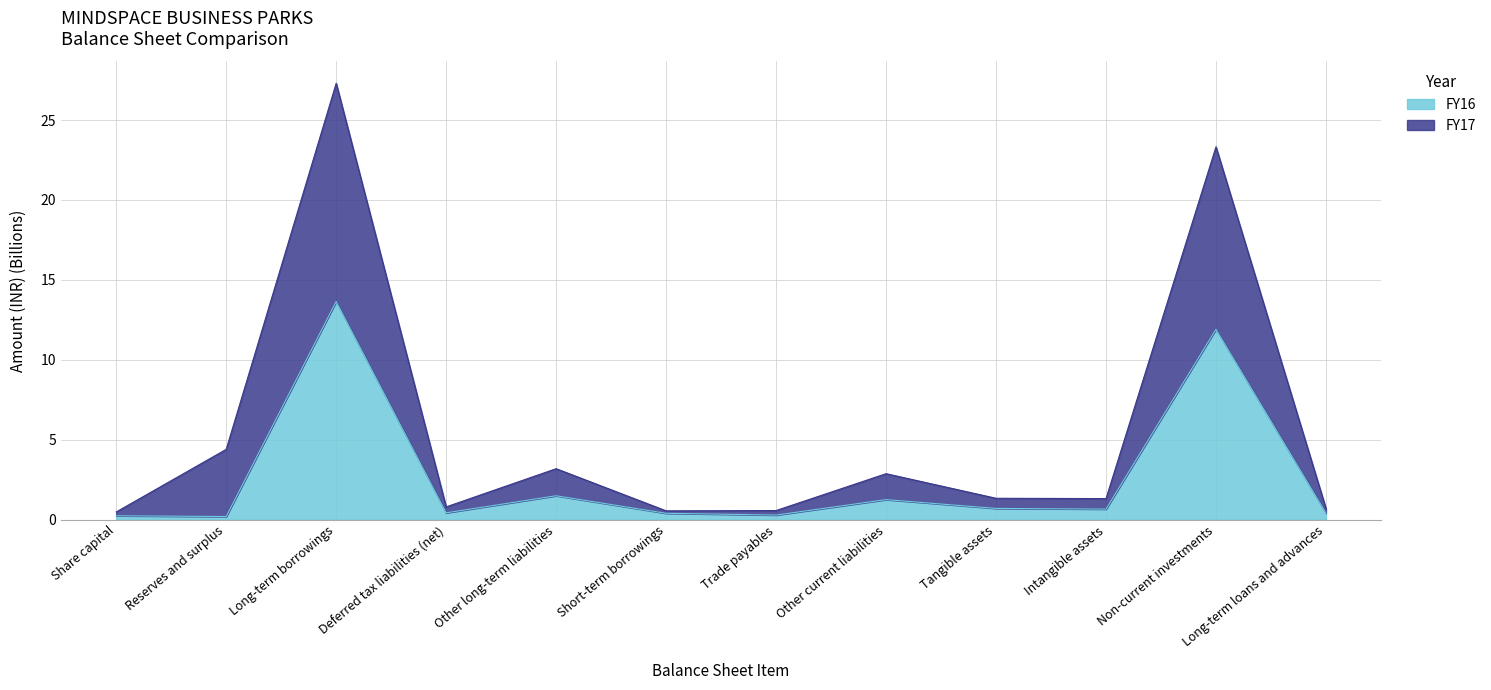

True or false: FY16 and FY17 intersect in this chart.

False